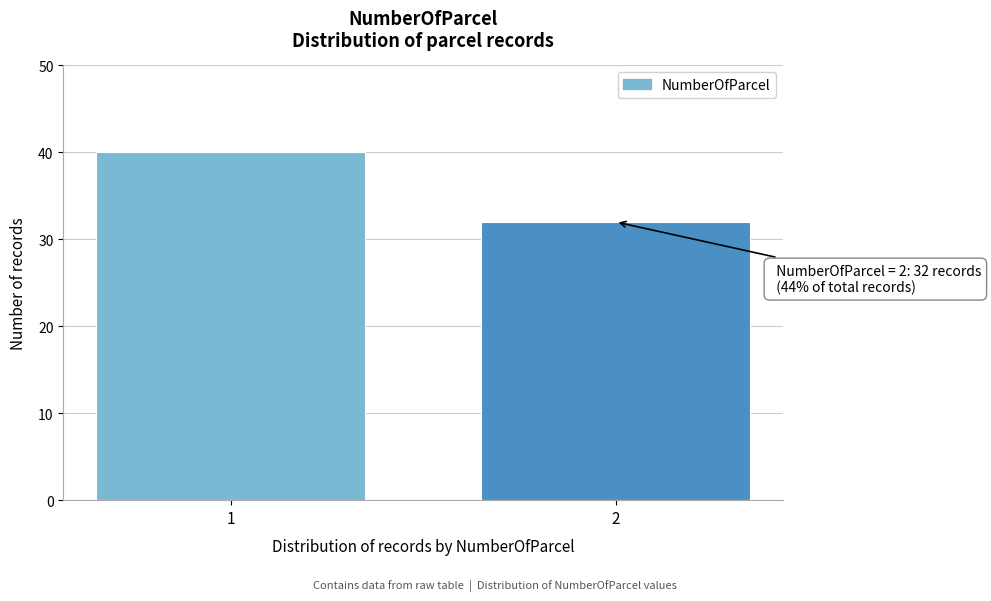

Reading left to right, extract all data points from this chart.

1=40	2=32